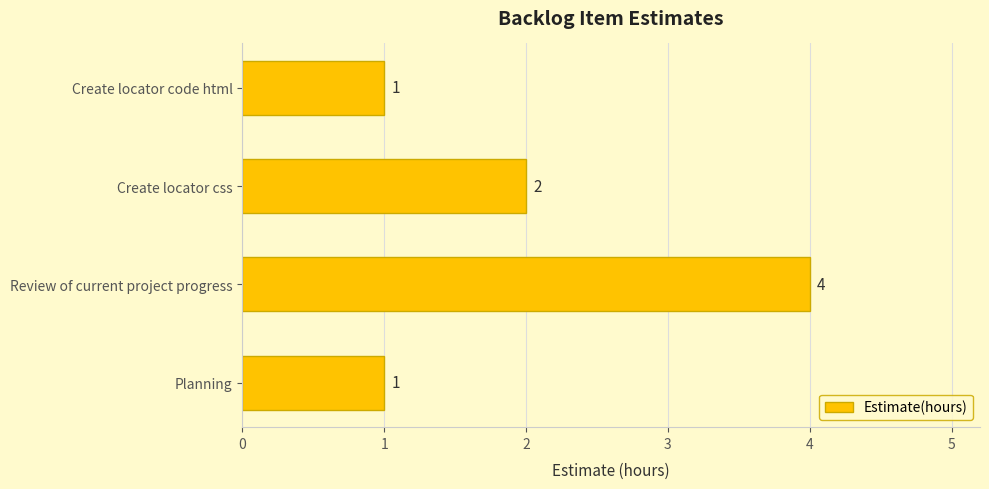

What is the label of the 3rd bar from the top?

Review of current project progress